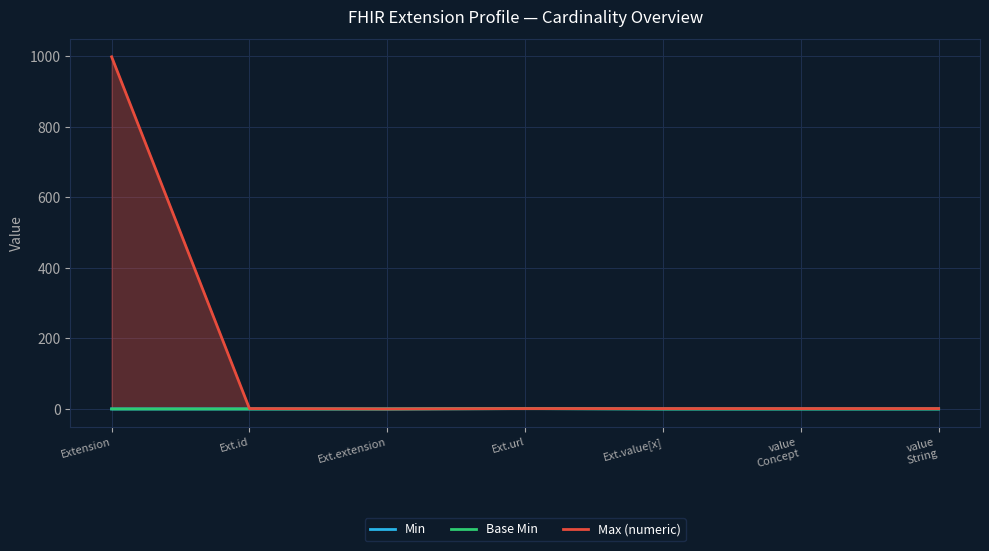

Which series changed the most between Ext.extension and Ext.value[x]?

Max (numeric)